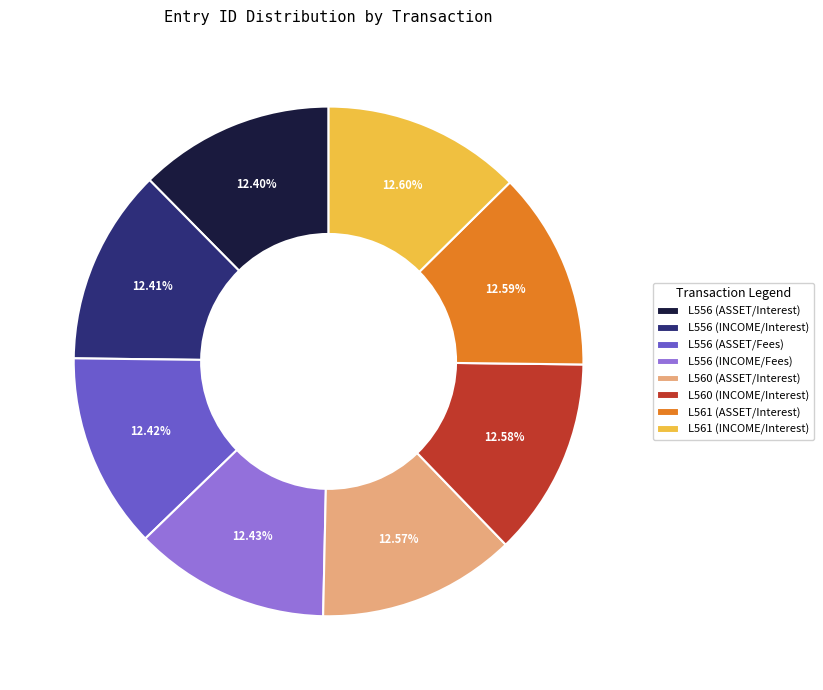

Is the sum of L556 (INCOME/Interest) and L556 (ASSET/Interest) greater than half?

No